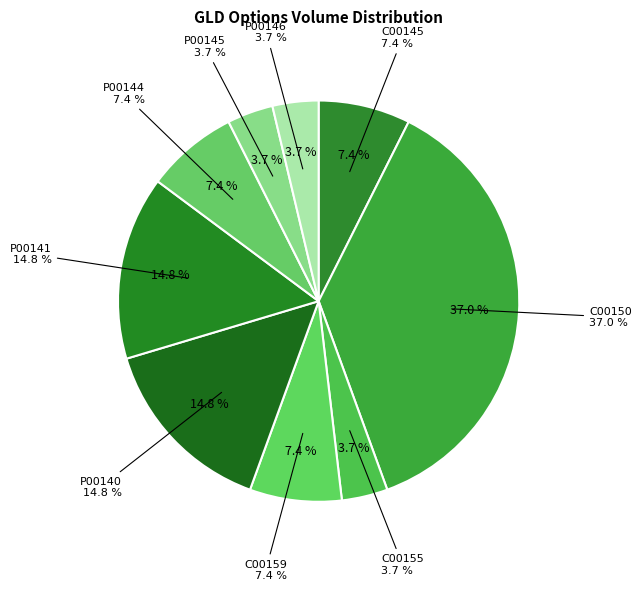

What portion of the pie excludes GLD230630C00159000?

92.6%